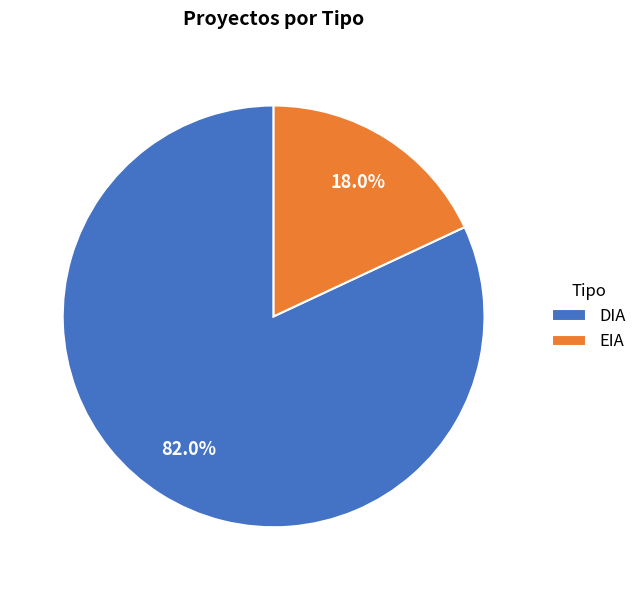

To the nearest percent, what is the difference between the EIA and DIA slice percentages?

64%